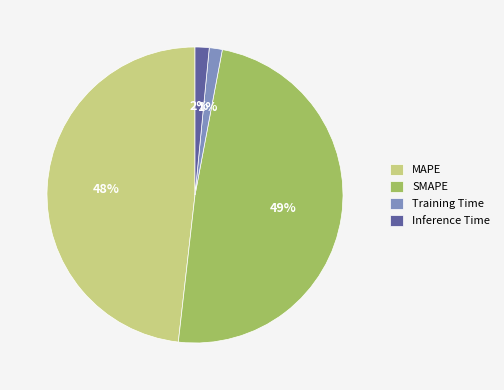

True or false: Inference Time accounts for 2% of the total.

True